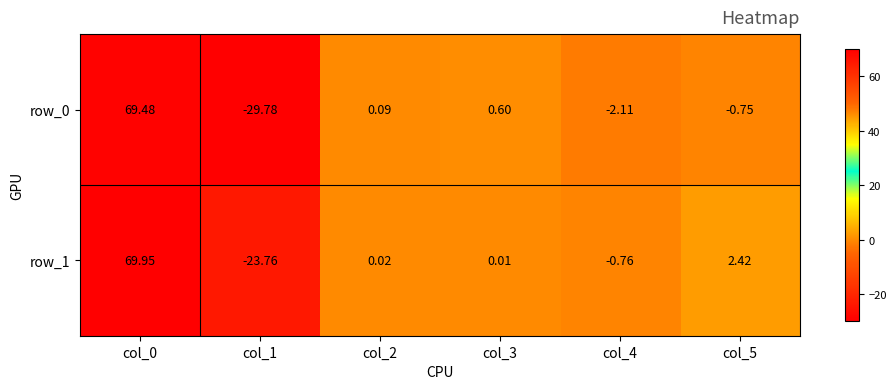

How many values in row_0 are below zero?

3